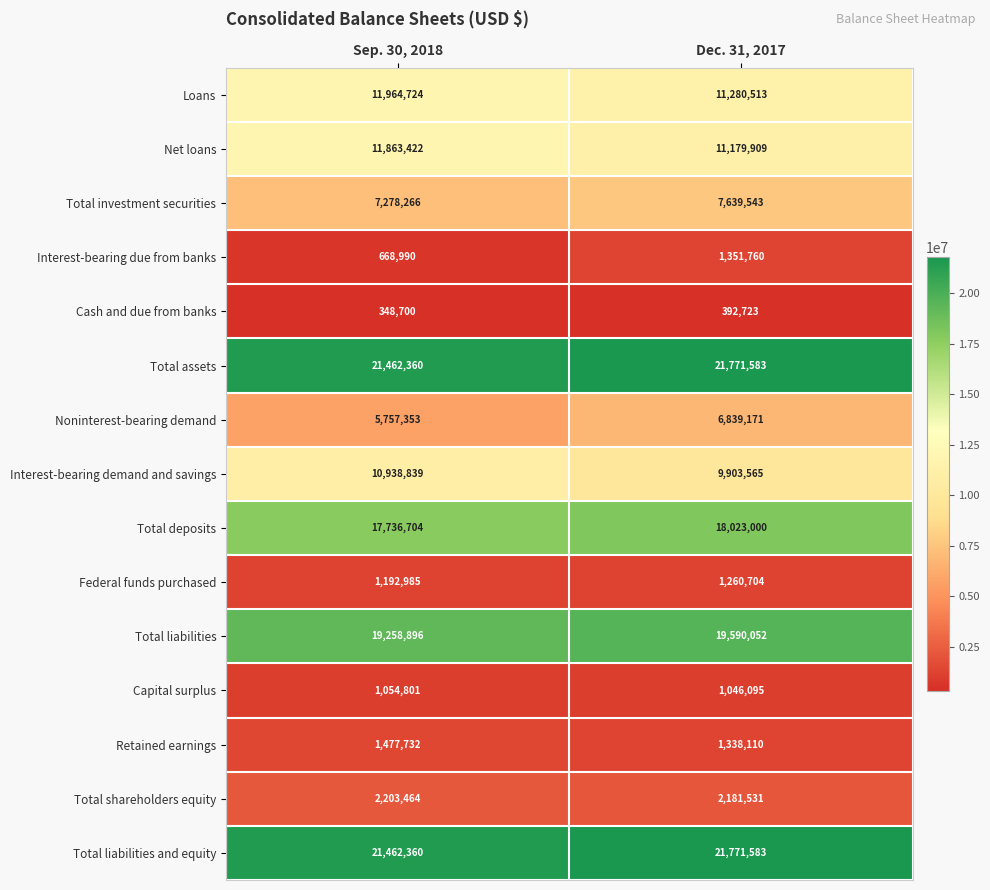

What is the approximate value of Retained earnings at Sep. 30, 2018, to the nearest 100?

1477700